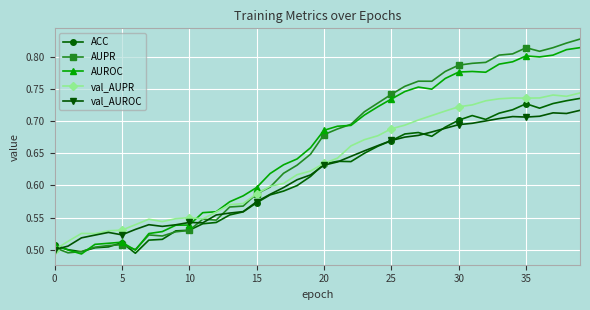

True or false: AUROC has more than 1 points higher than both neighbors.

True